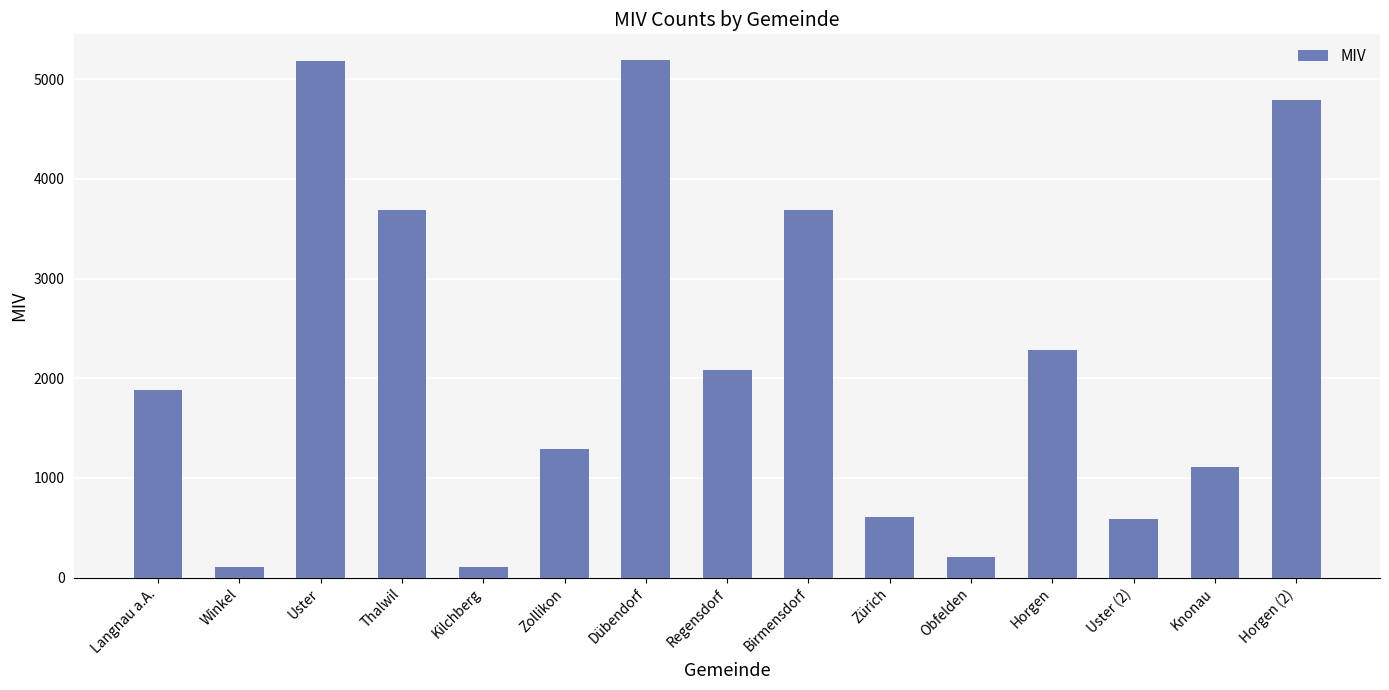

The value at Knonau is 1109. True or false?

True